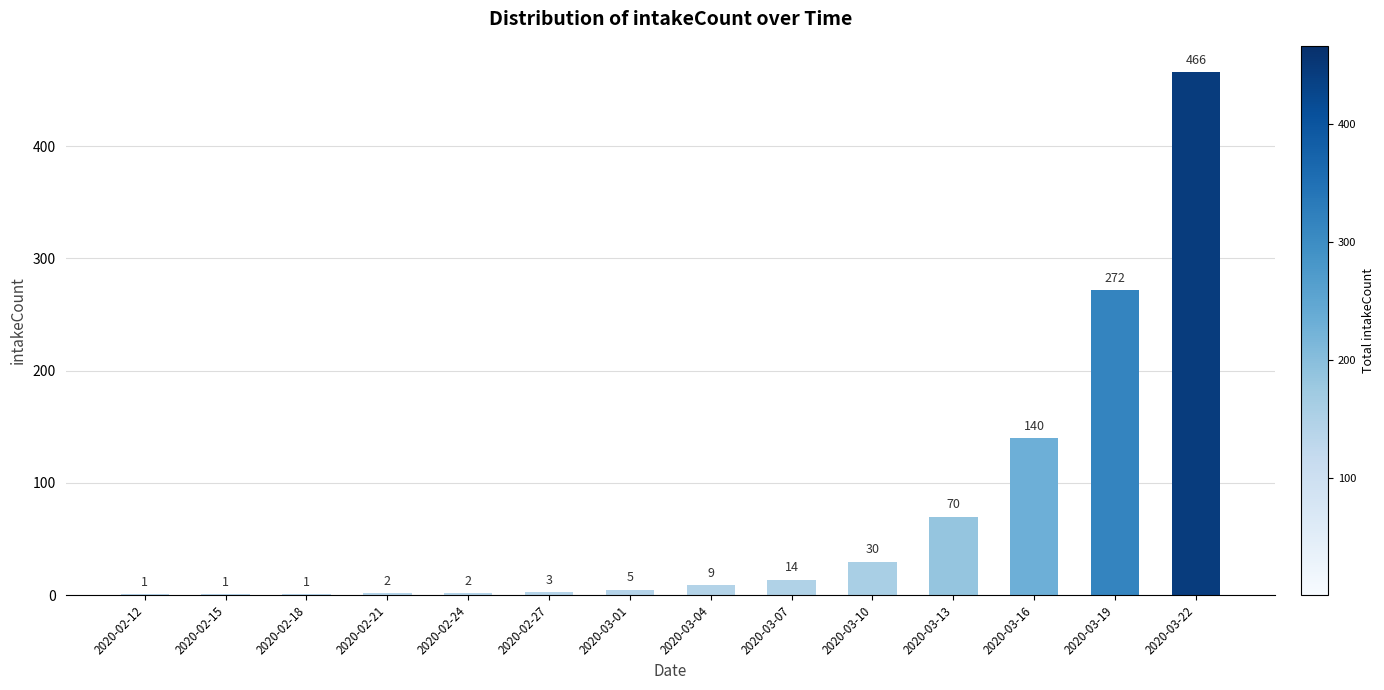

What is the change in value from 2020-02-12 to 2020-03-10?

+29